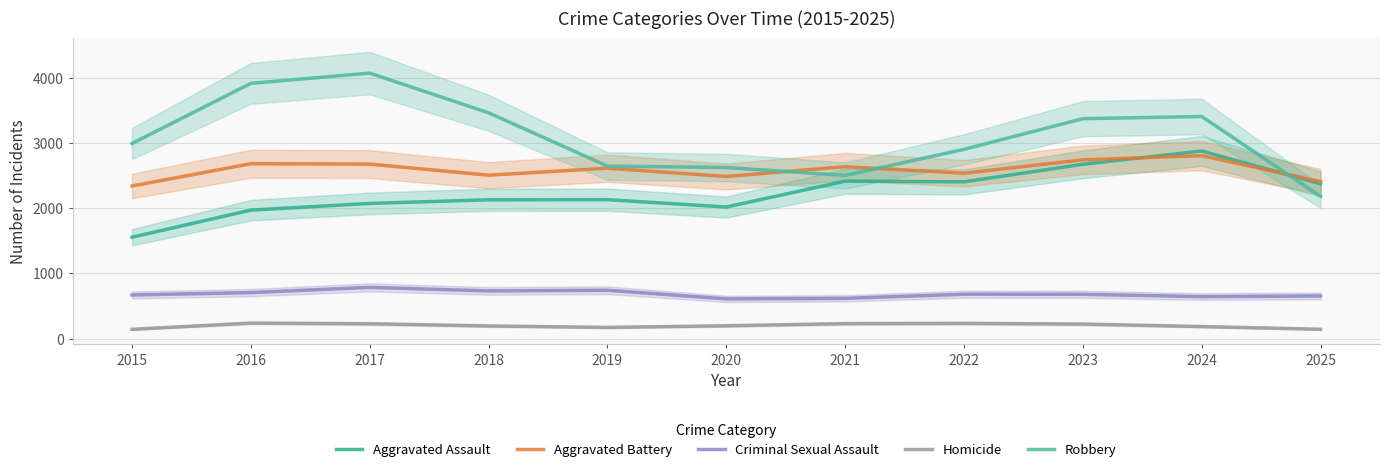

What is the value of the Aggravated Assault point at the 4th from the left?

2127